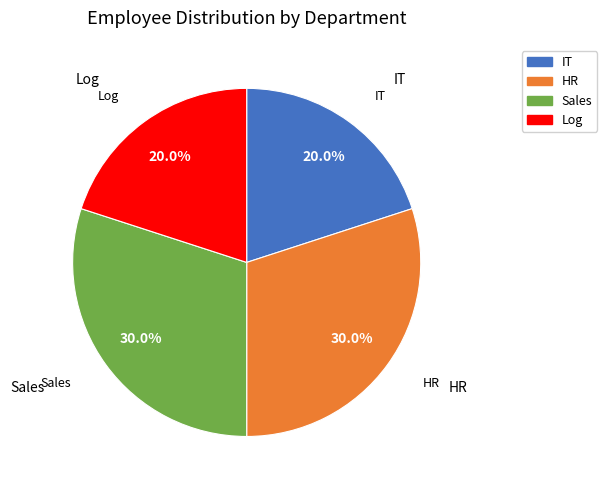

How many slices are in this pie chart?

4